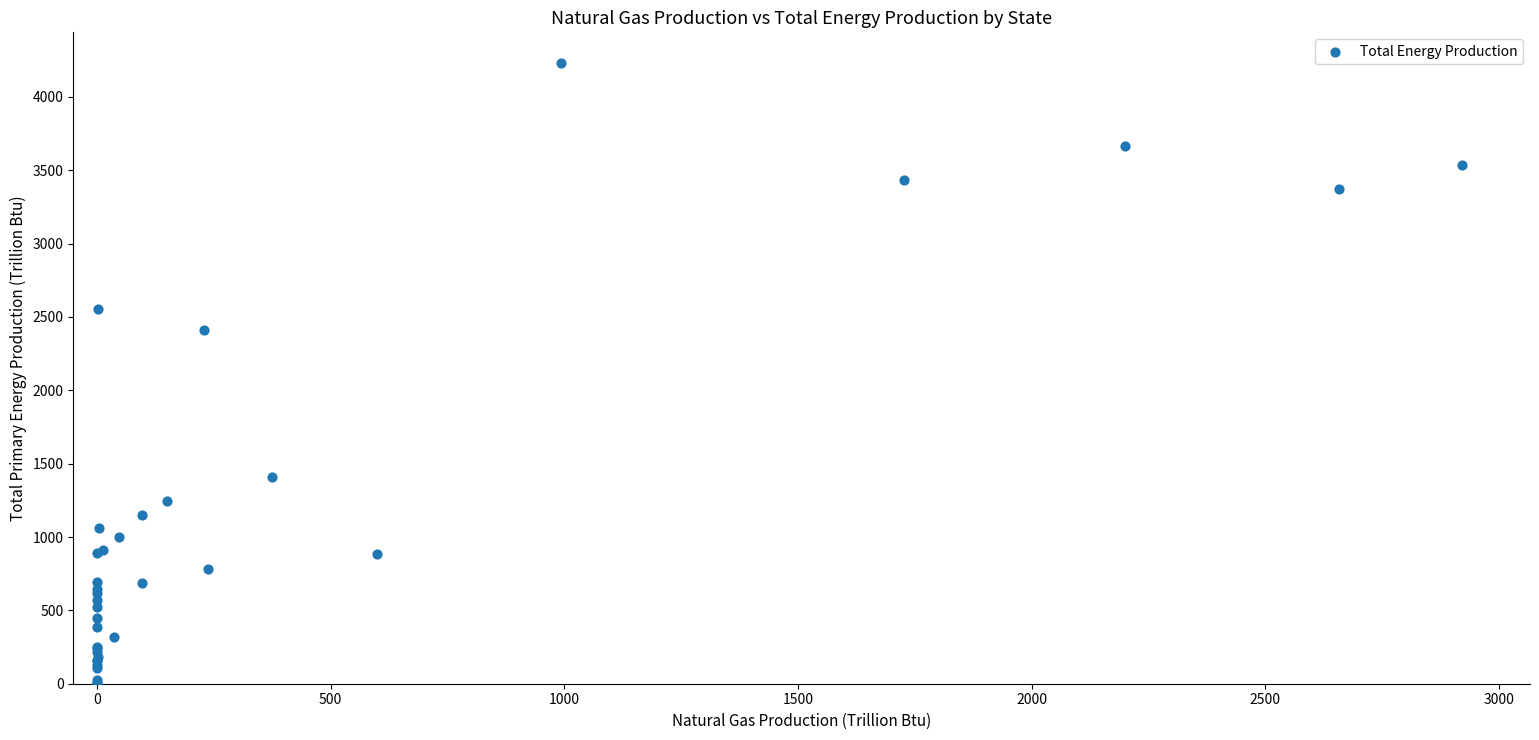

What Y value in the scatter plot is closest to 2115?

2408.2